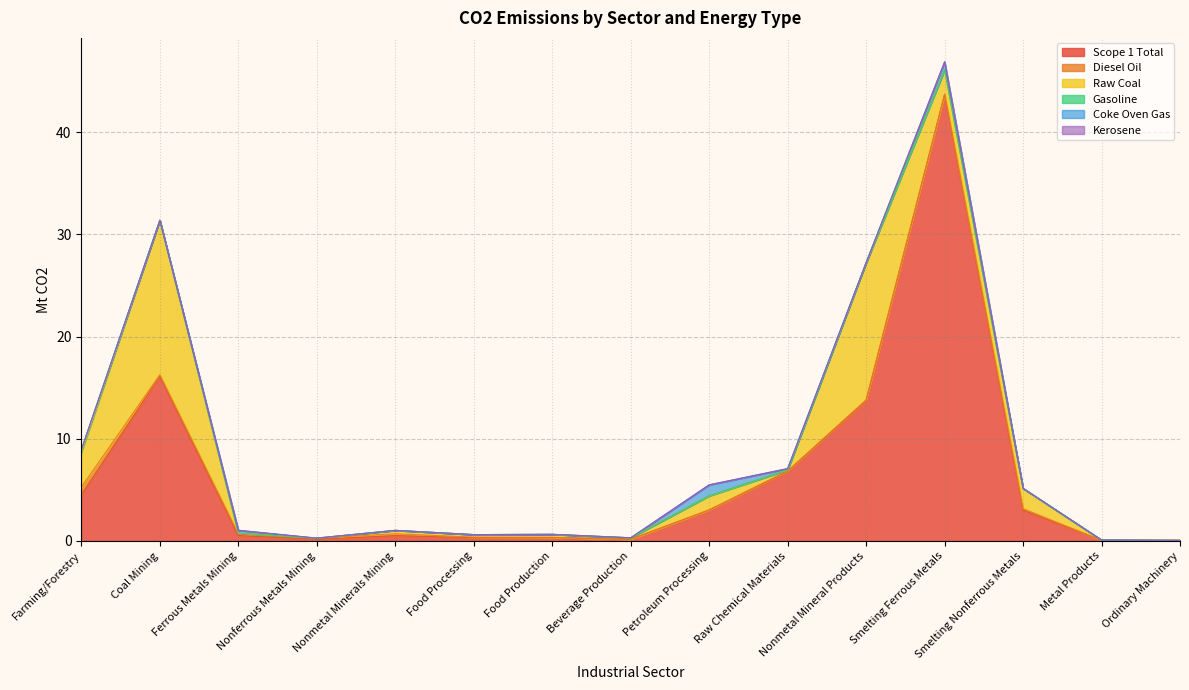

What are all the series names shown in the legend?

Scope 1 Total, Diesel Oil, Raw Coal, Gasoline, Coke Oven Gas, Kerosene